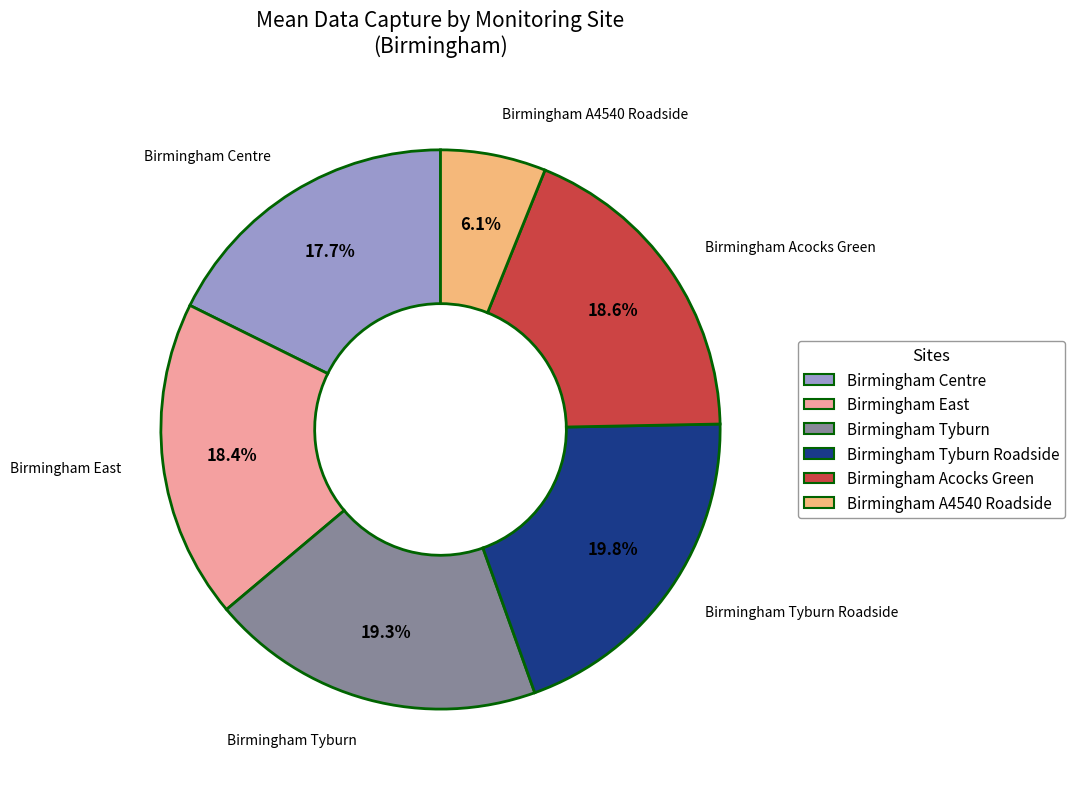

Is there a majority slice in this chart?

No